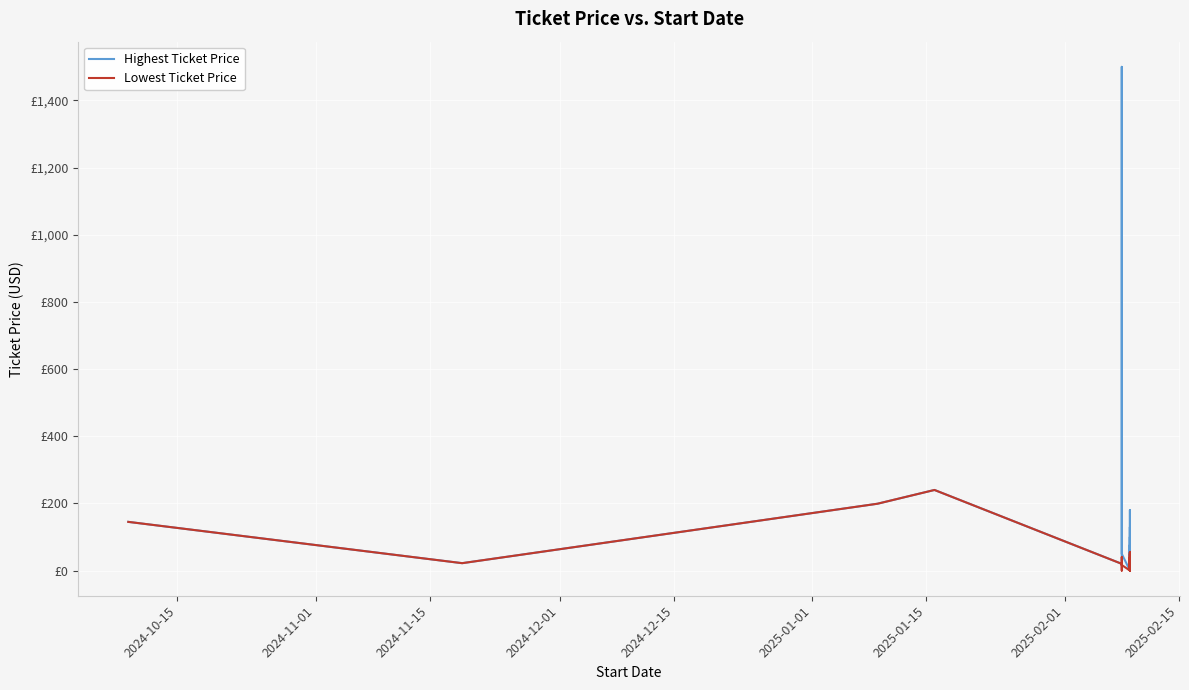

How many data points in Highest Ticket Price are above 25?

18